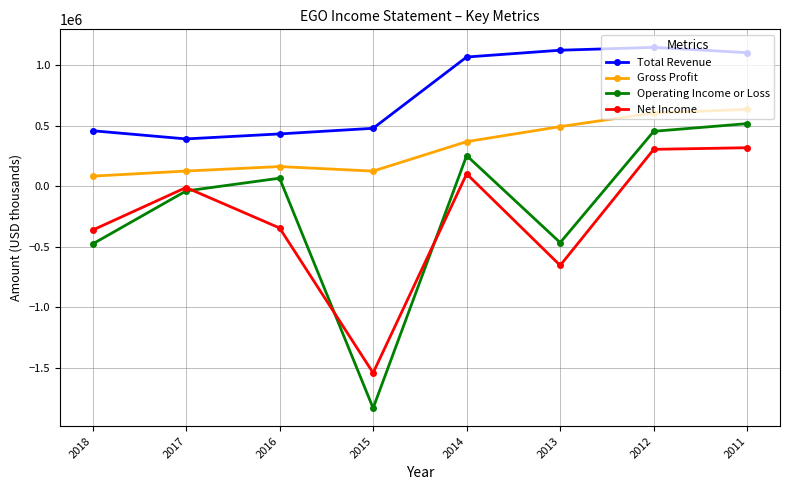

At 2011, list the series in order from largest to smallest.

Total Revenue, Gross Profit, Operating Income or Loss, Net Income